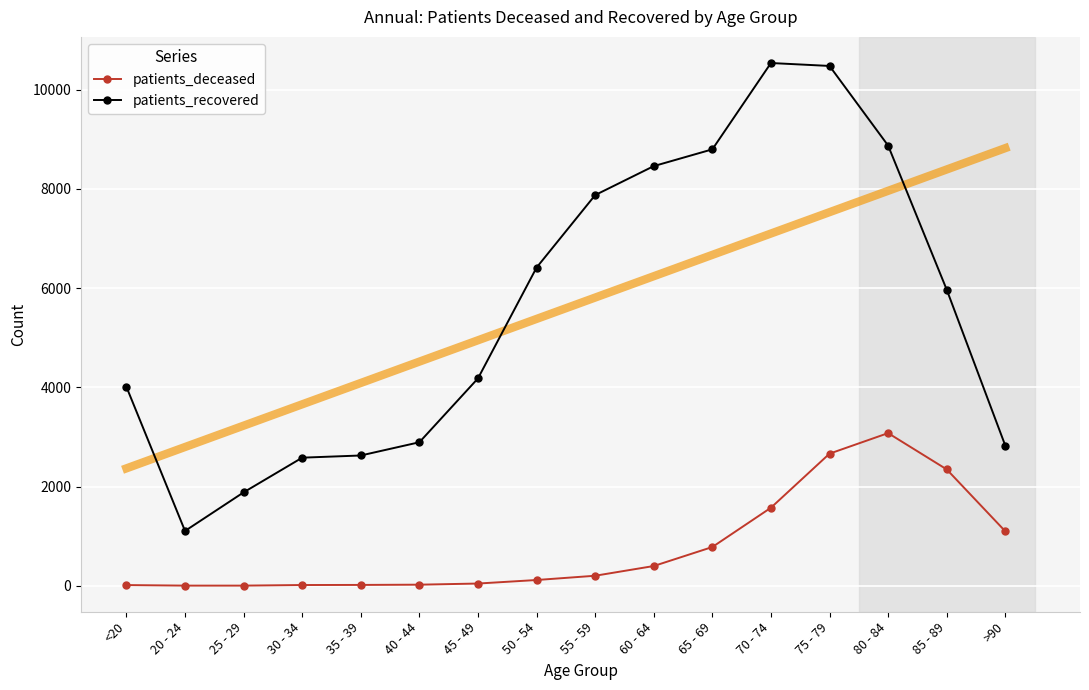

What is the maximum value shown in the chart?

10537